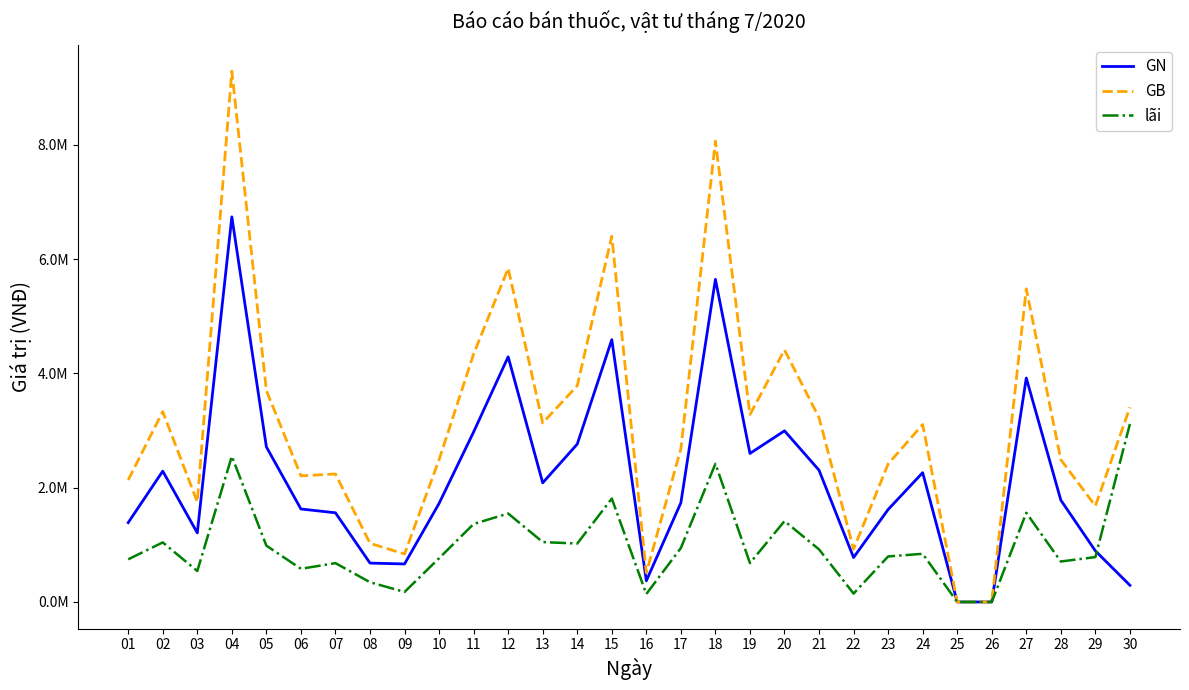

What are all the series names shown in the legend?

GN, GB, lãi